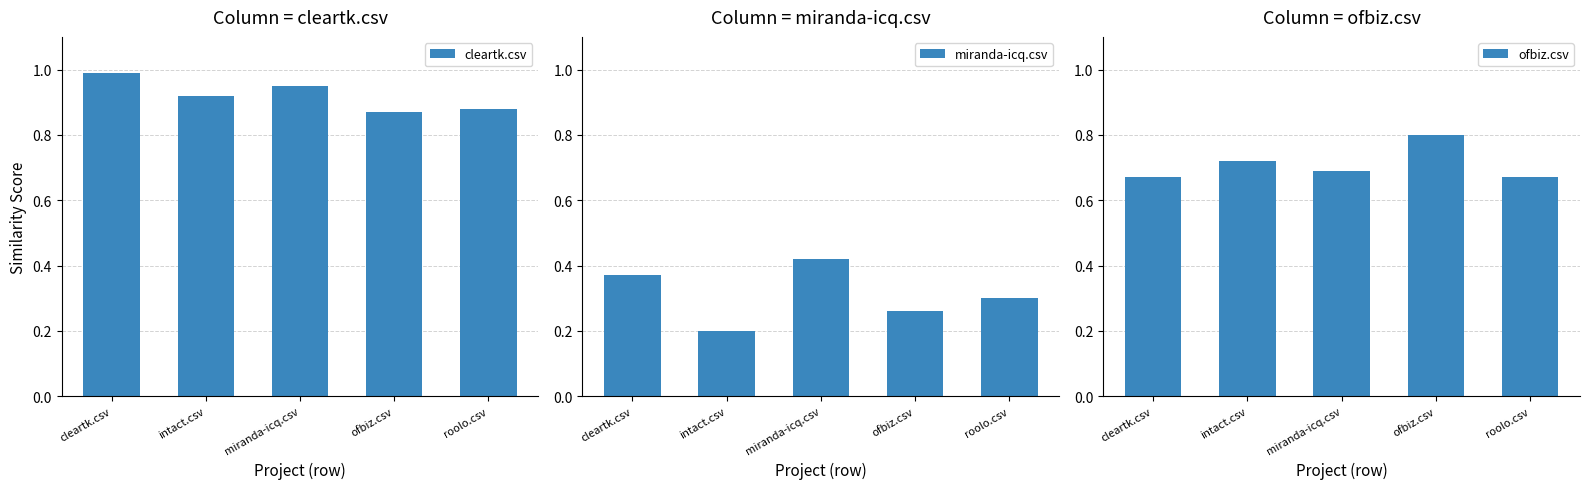

What position from the left is ofbiz.csv?

4